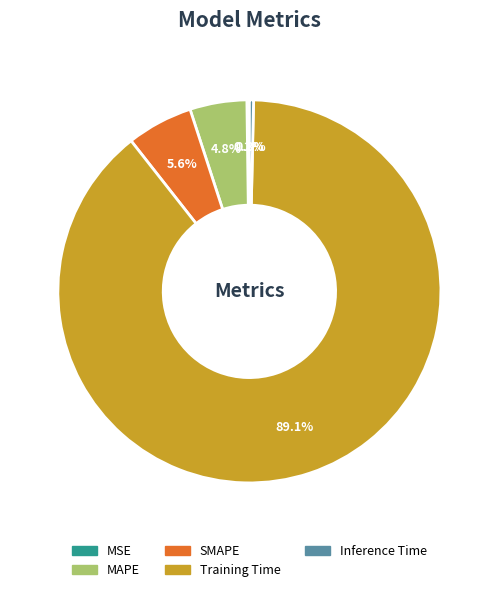

What percentage do Training Time and Inference Time together represent?

89.4%